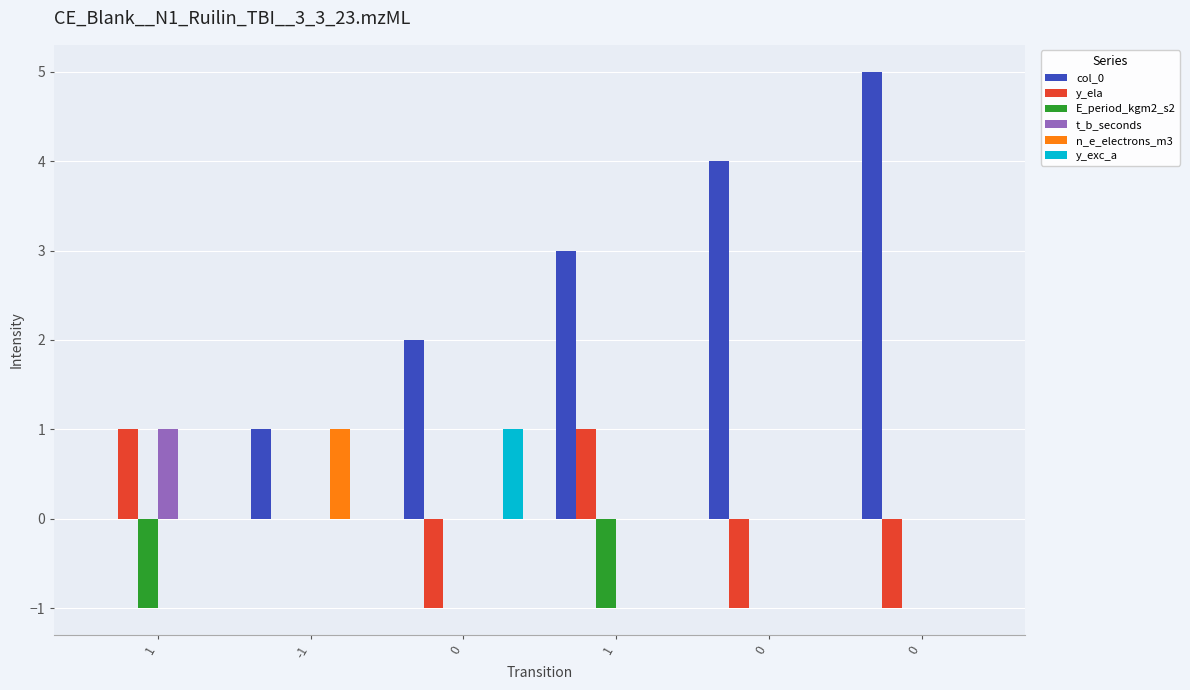

Does the chart contain stacked bars?

No